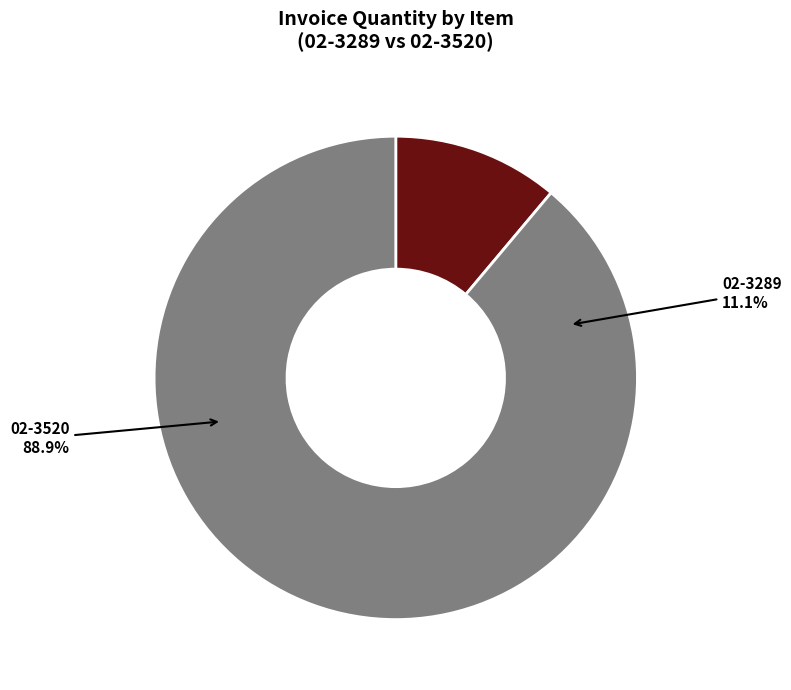

Rank the categories by value from highest to lowest.

02-3520, 02-3289